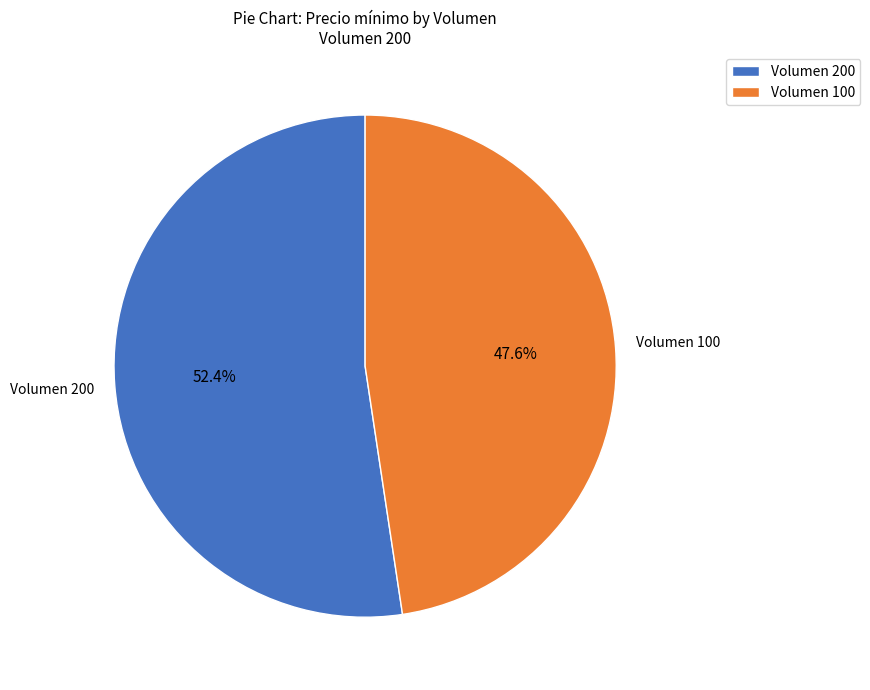

What percentage do Volumen 200 and Volumen 100 together represent?

100.0%